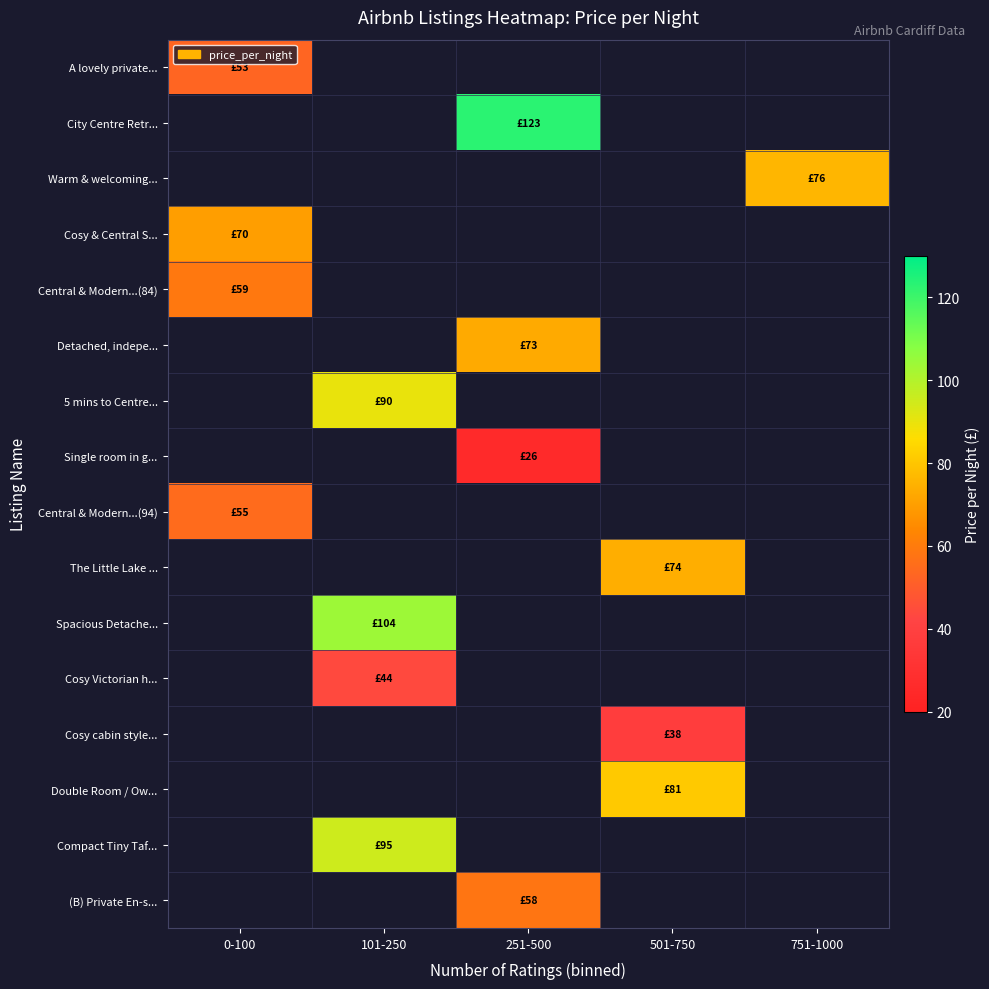

Which has a higher value, 101-250 or 0-100?

0-100